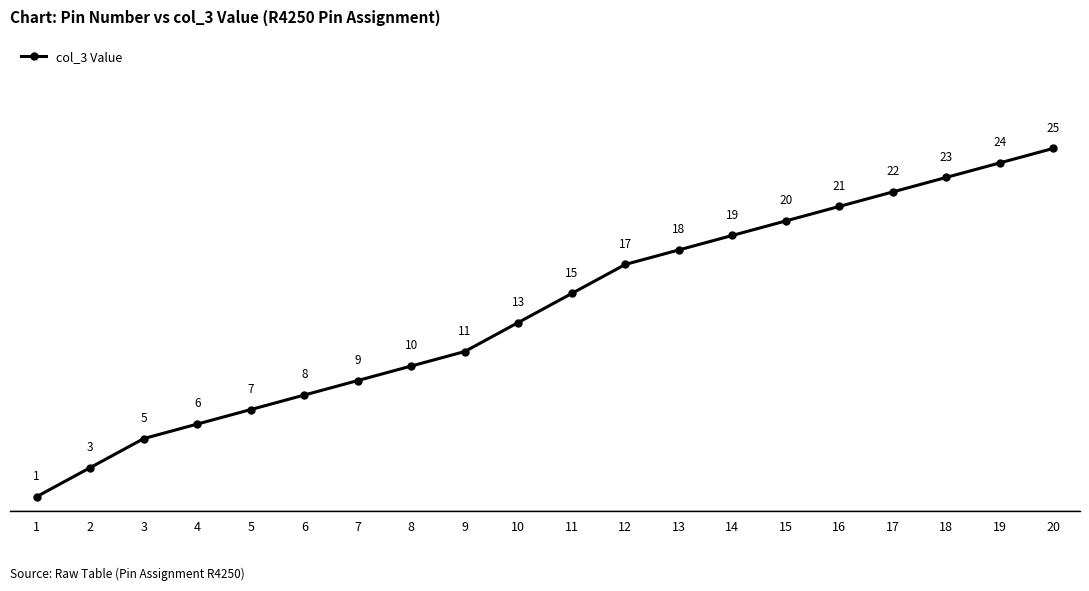

What is the difference between the values at 5 and 13?

11